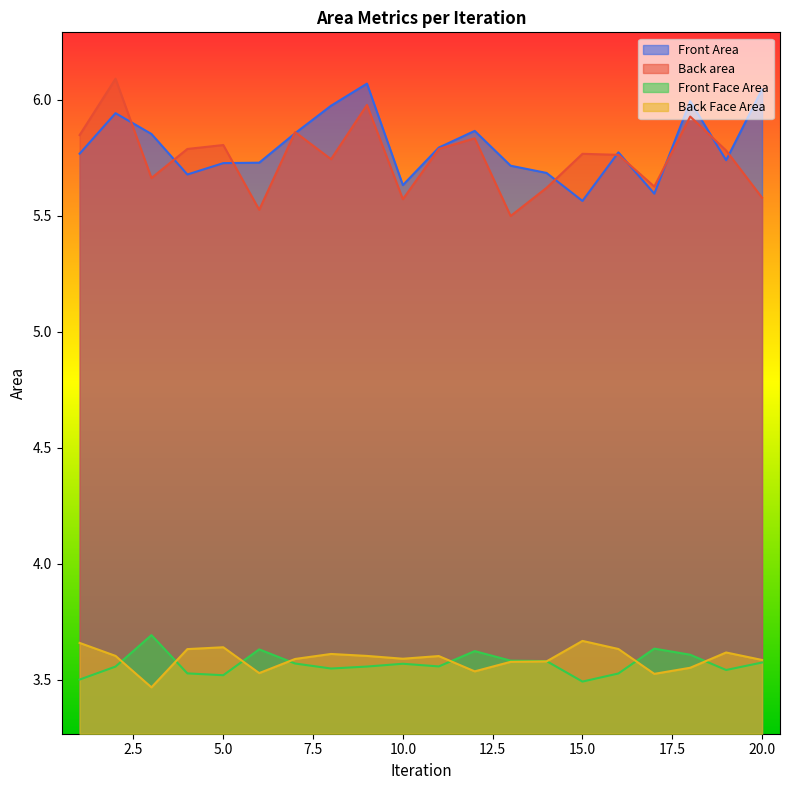

How many categories are shown in the chart?

20